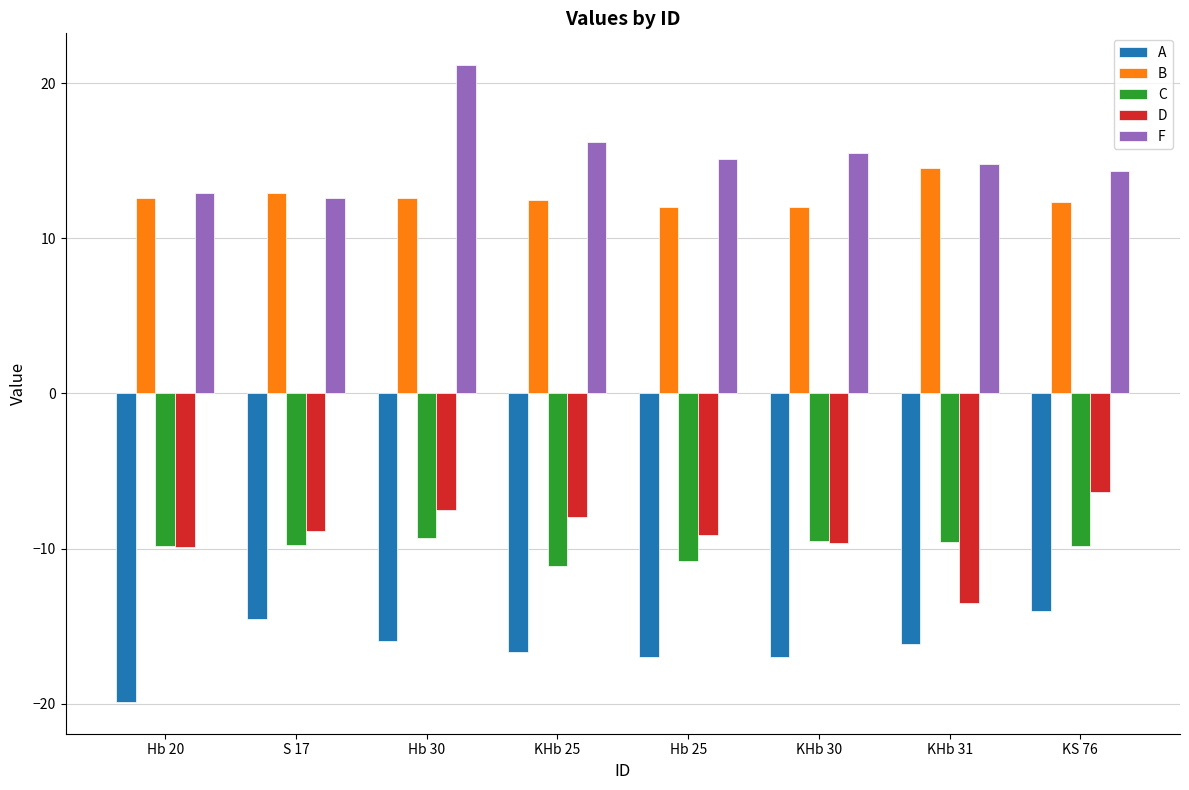

The D series shows -8.9 at S 17. True or false?

True